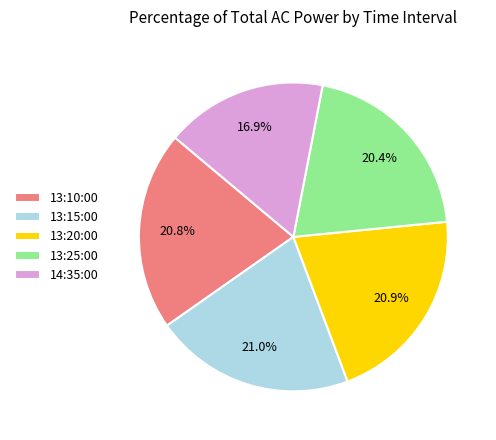

Is 13:25:00 the majority of the pie?

No